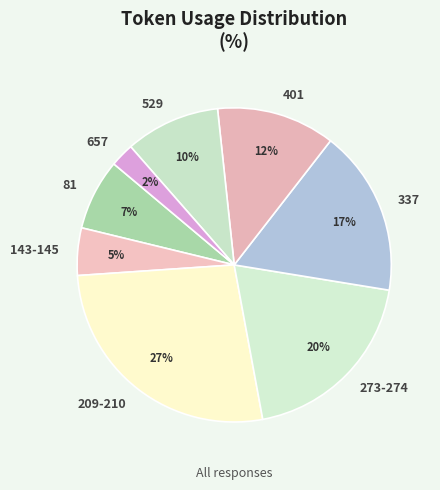

Which has a higher value, 143-145 or 401?

401